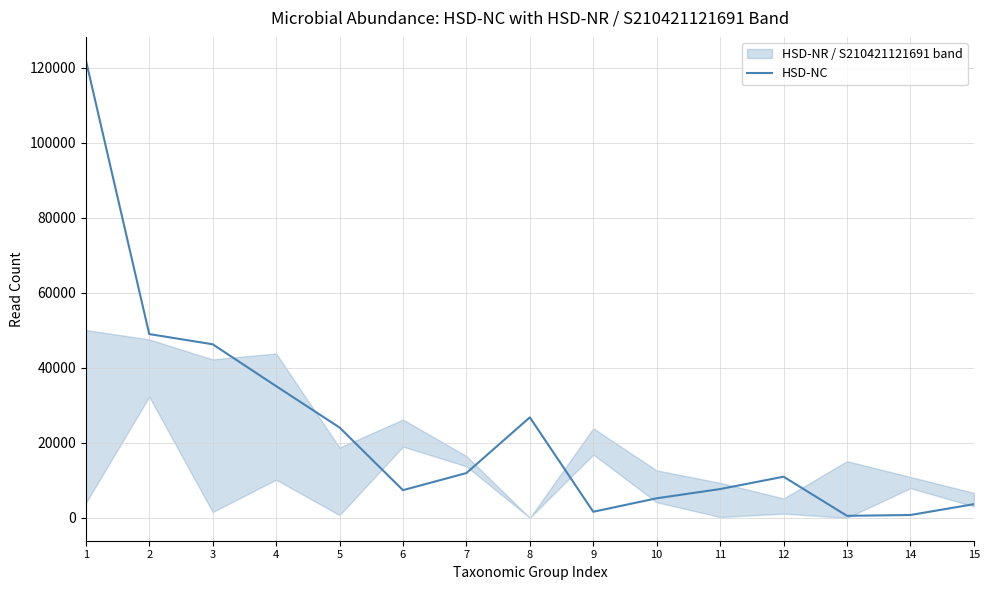

What is the change in value from 5 to 15?

-20454